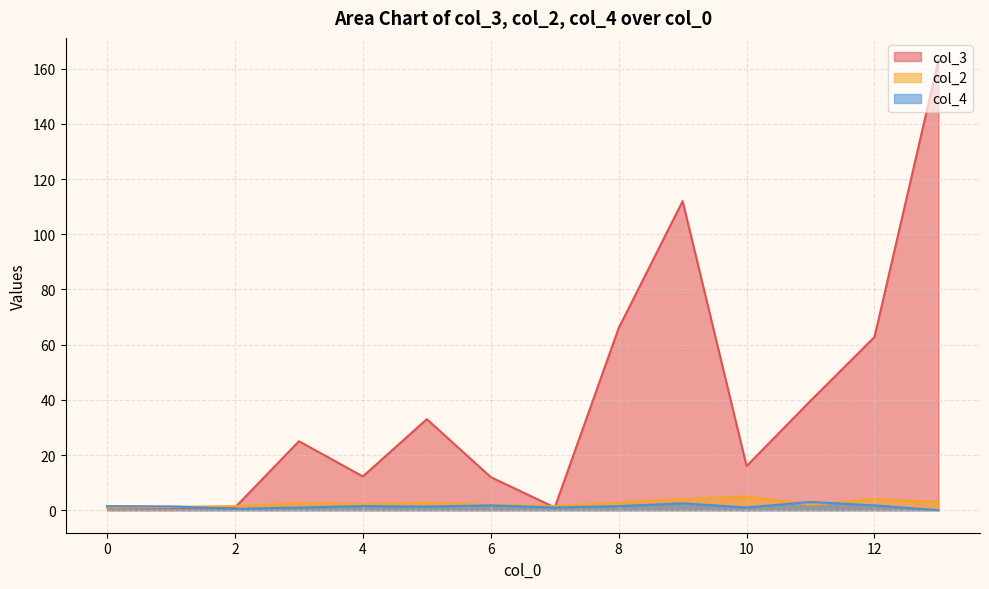

Where is the first local minimum for col_4?

1